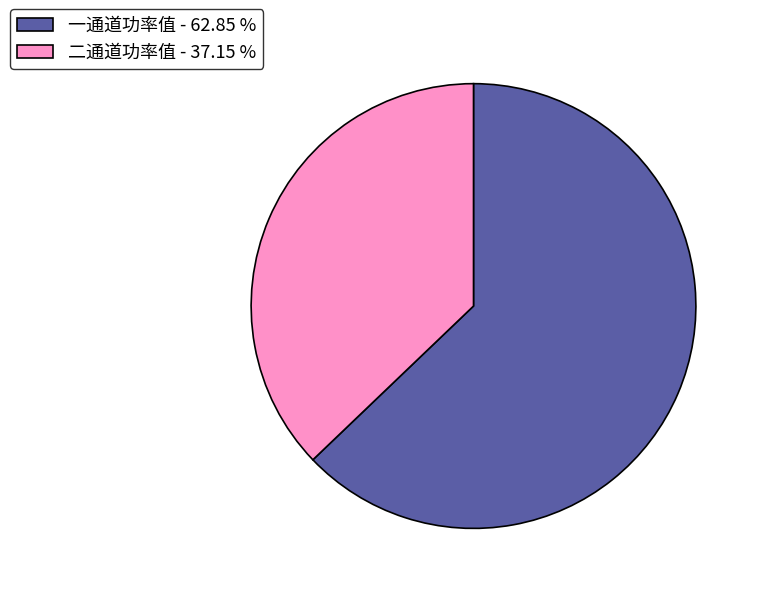

Is there a majority slice in this chart?

Yes